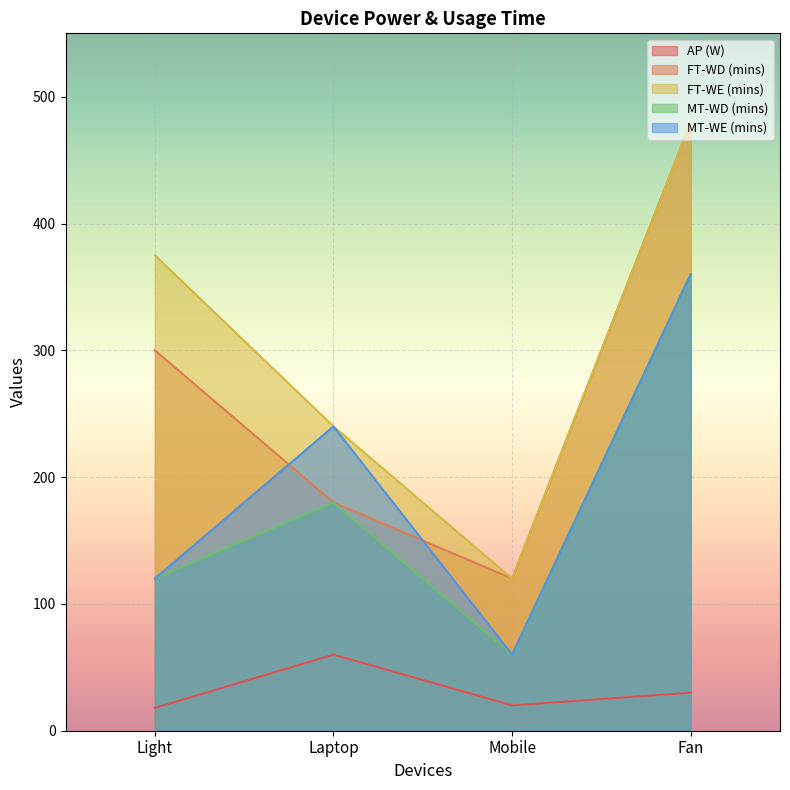

What is the label of the 2nd point from the left?

Laptop